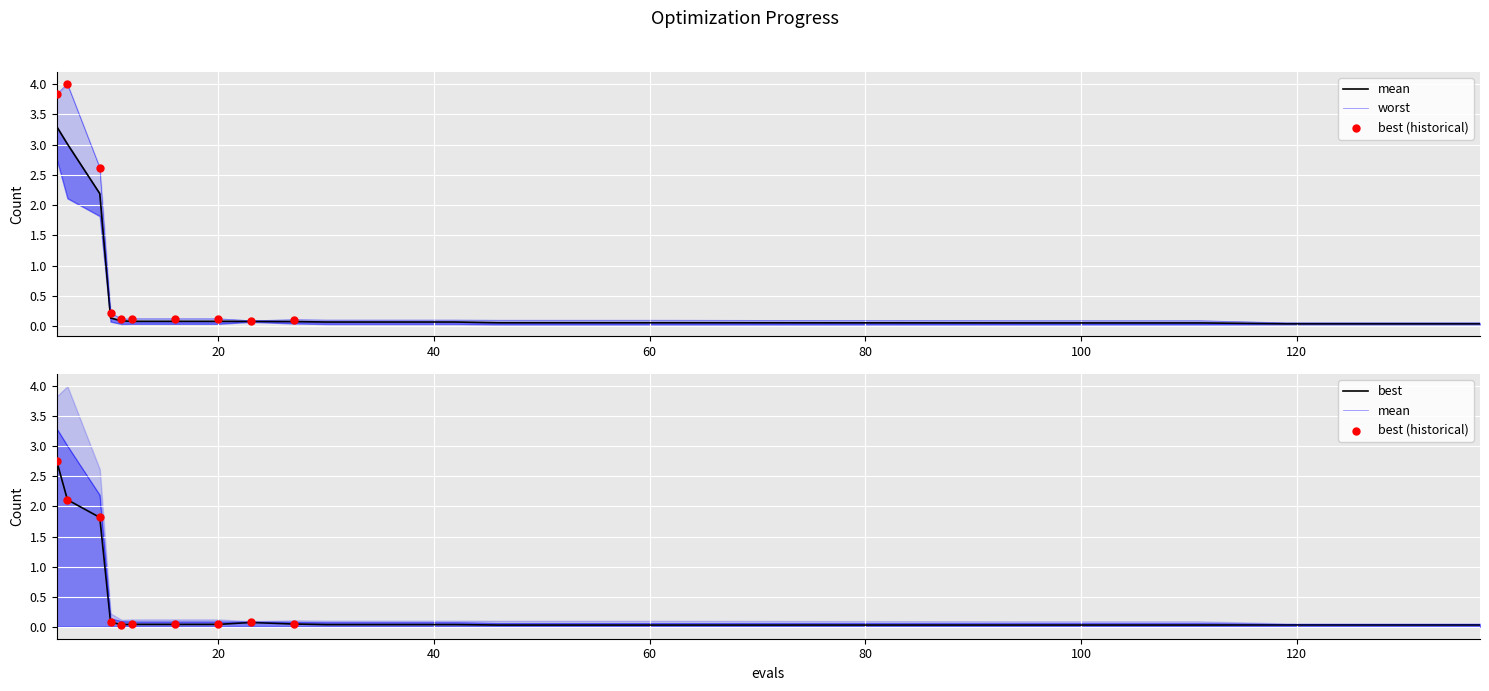

Which series contains the highest Y value?

worst